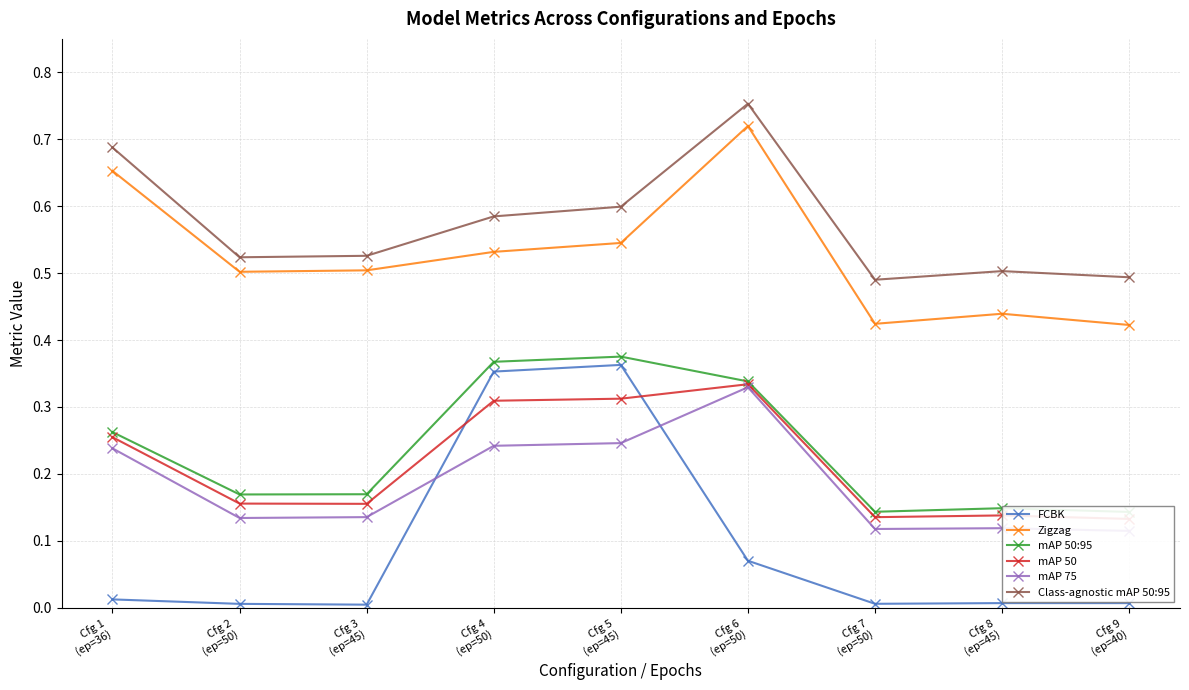

The Zigzag series shows 1.0 at Cfg 6
(ep=50). True or false?

False